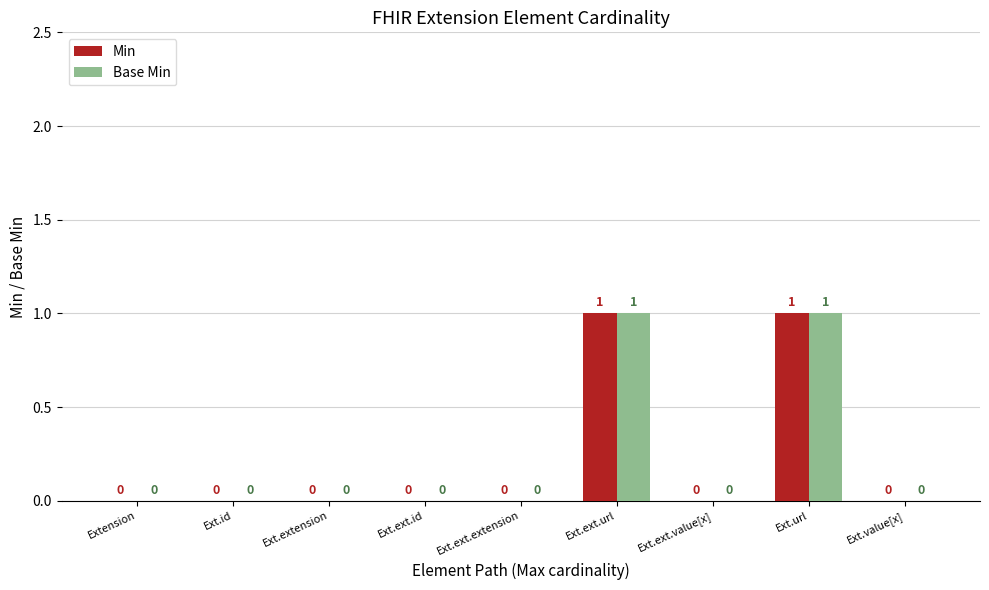

How many groups of bars are there?

9